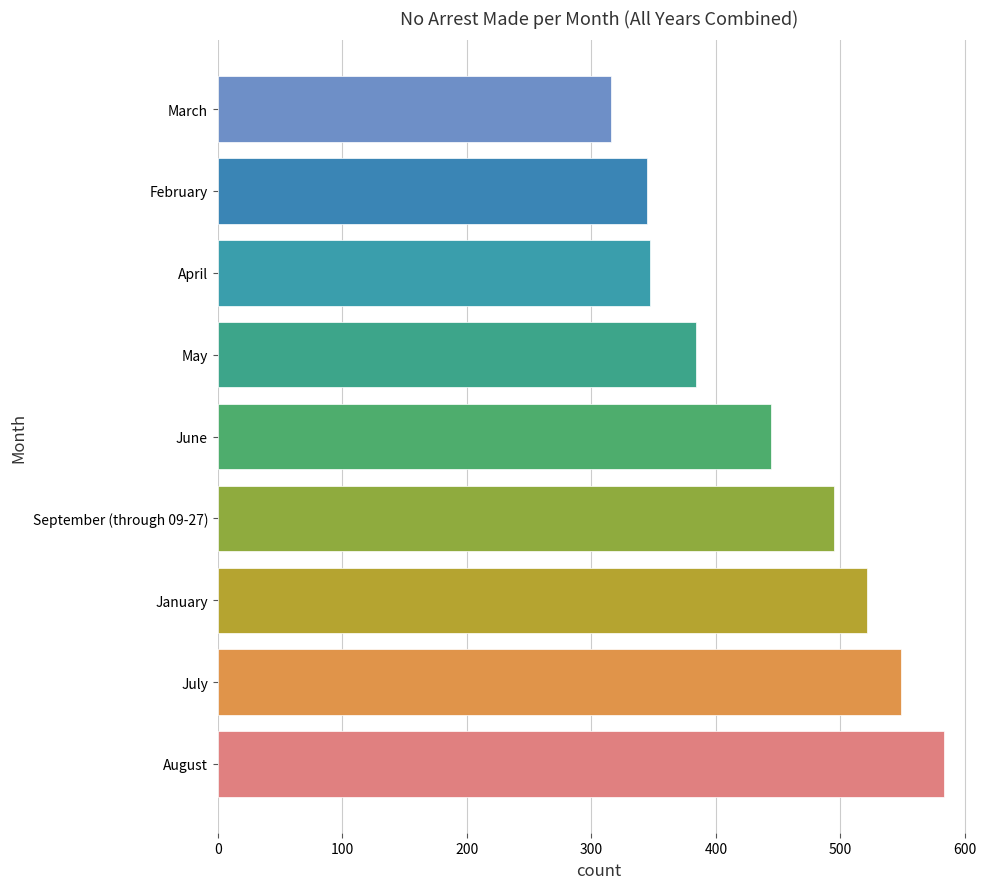

How many data points are less than 444?

4